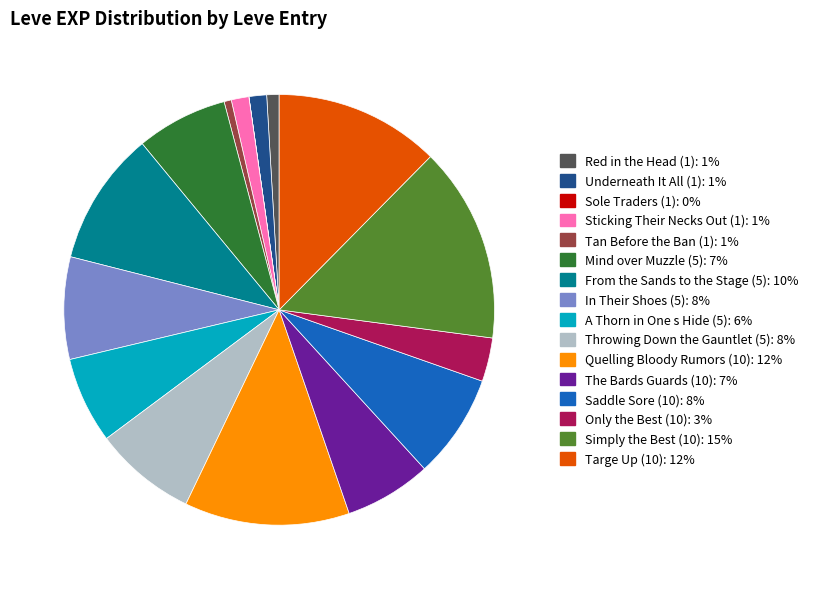

Does Red in the Head (1): 1% account for over 50% of the chart?

No